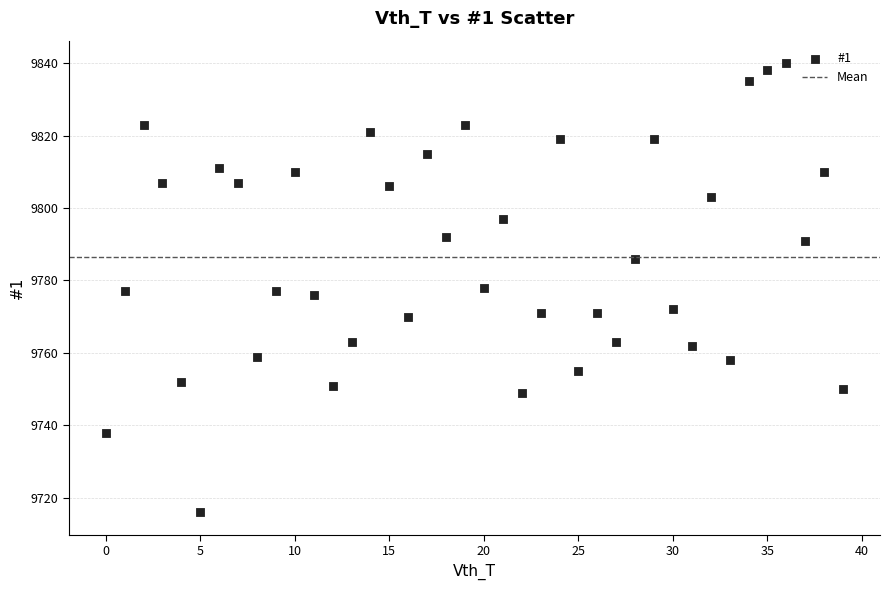

What is the range of Y values (max minus min)?

124